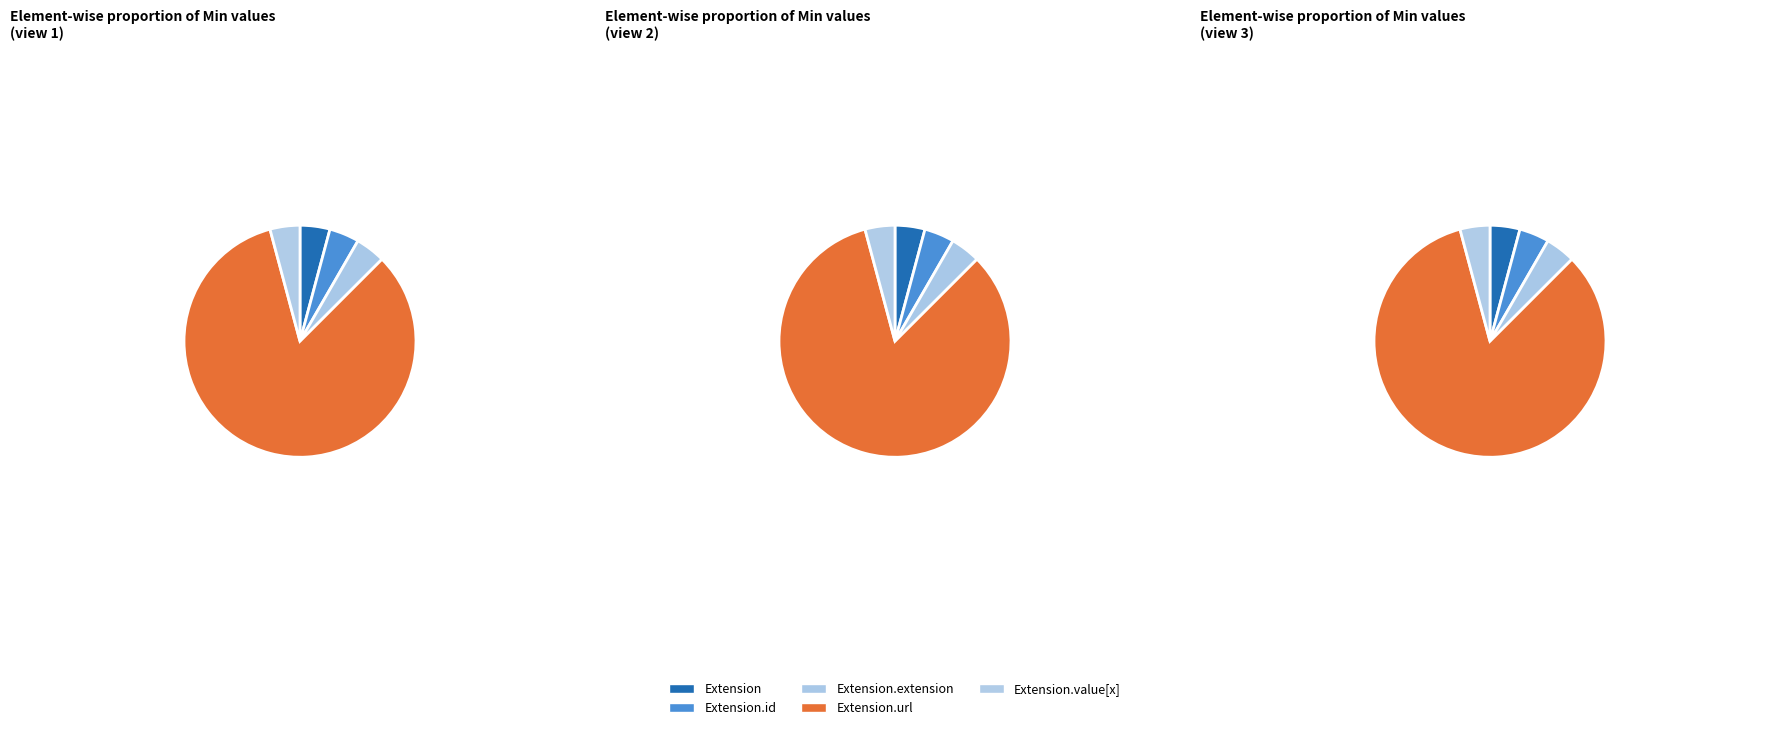

Combined, do Extension and Extension.url account for over 50%?

Yes